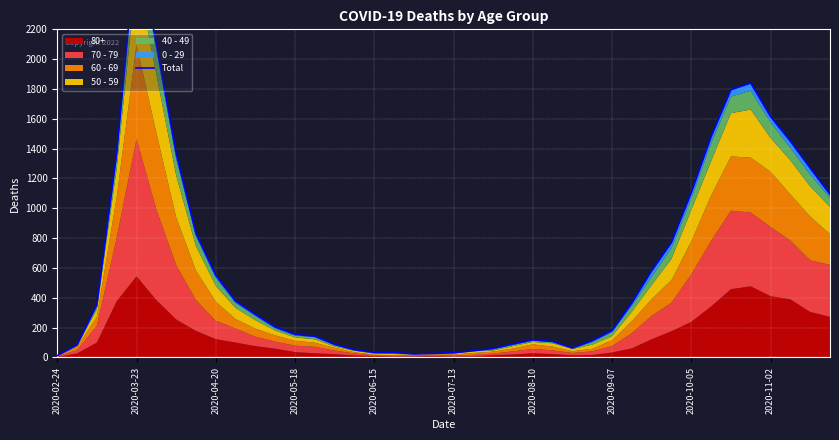

How many data points are above 288?

19